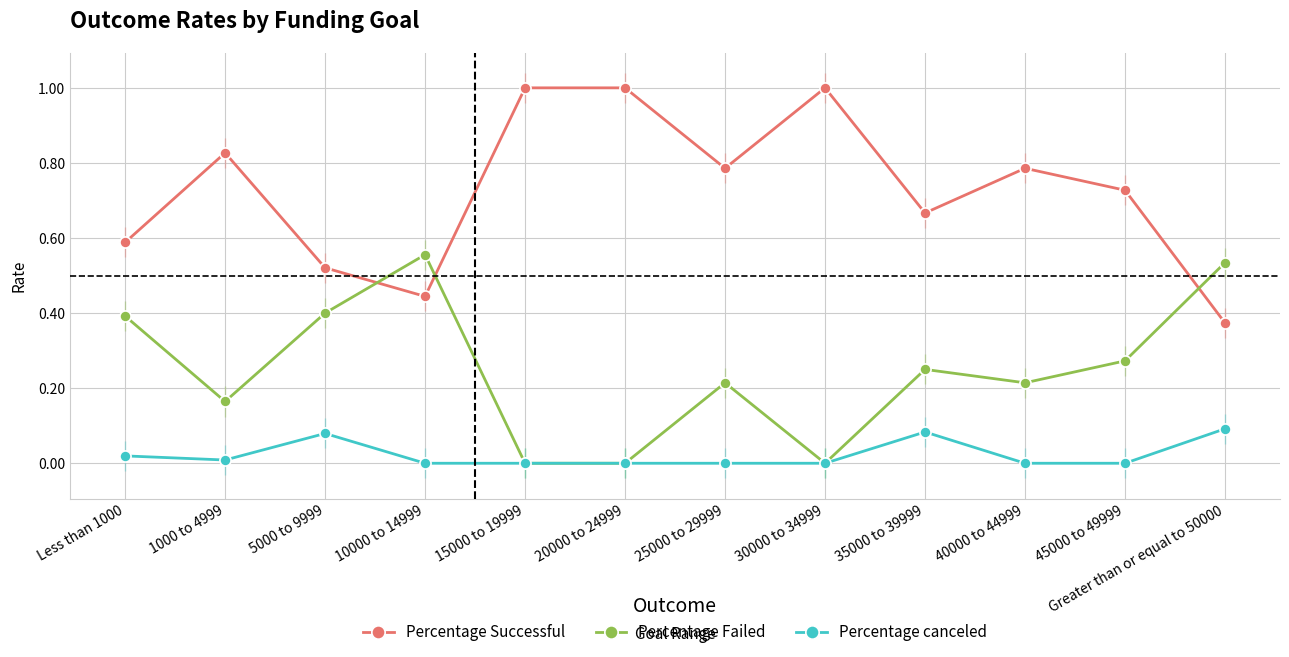

The value of Percentage Failed at 15000 to 19999 is 0.0. True or false?

True